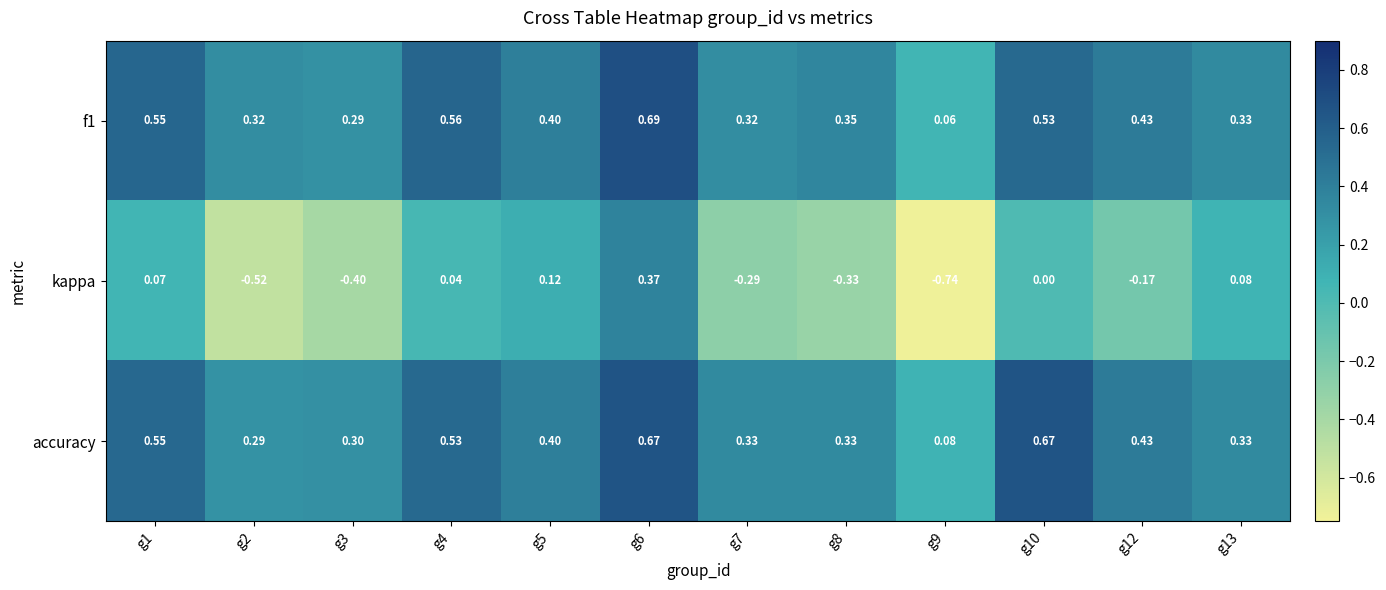

Which series has the largest total across all categories?

accuracy